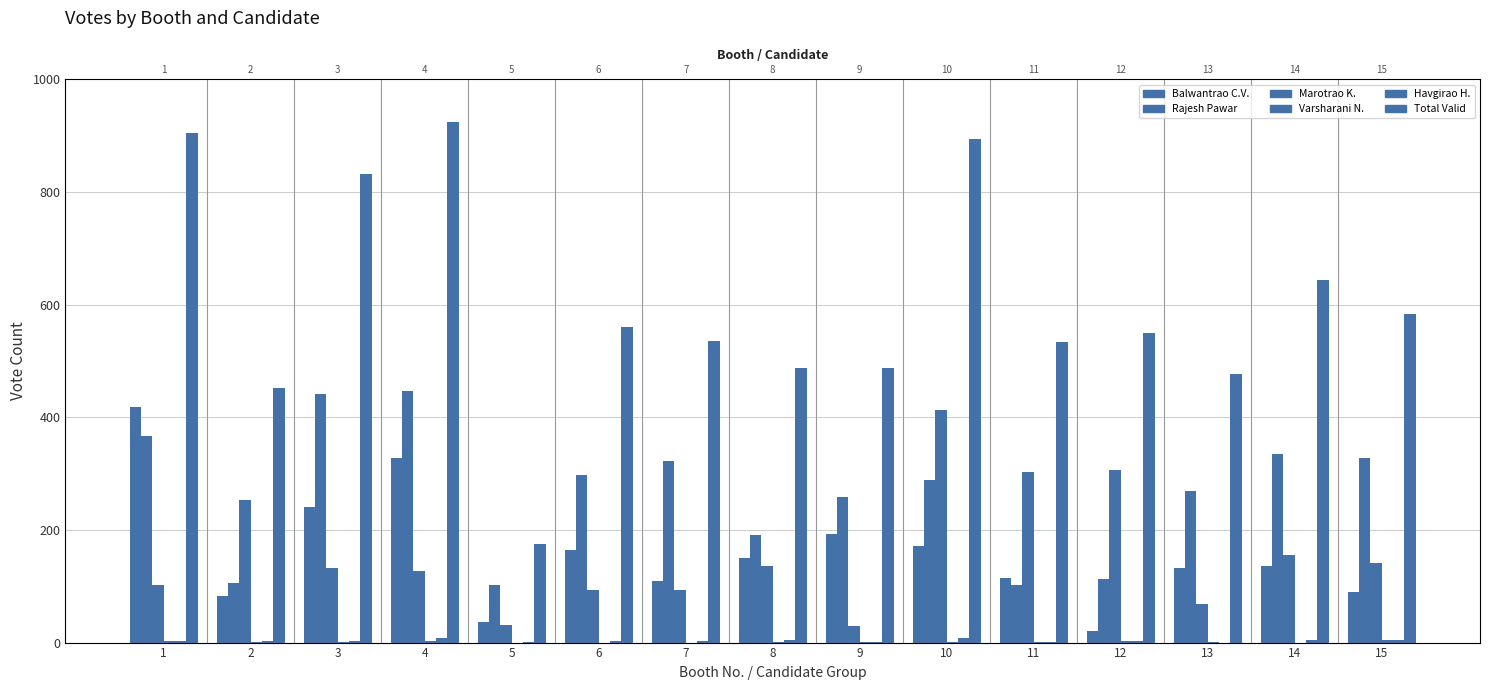

At which label does Balwantrao Chavan Vasantrao first exceed 136?

1